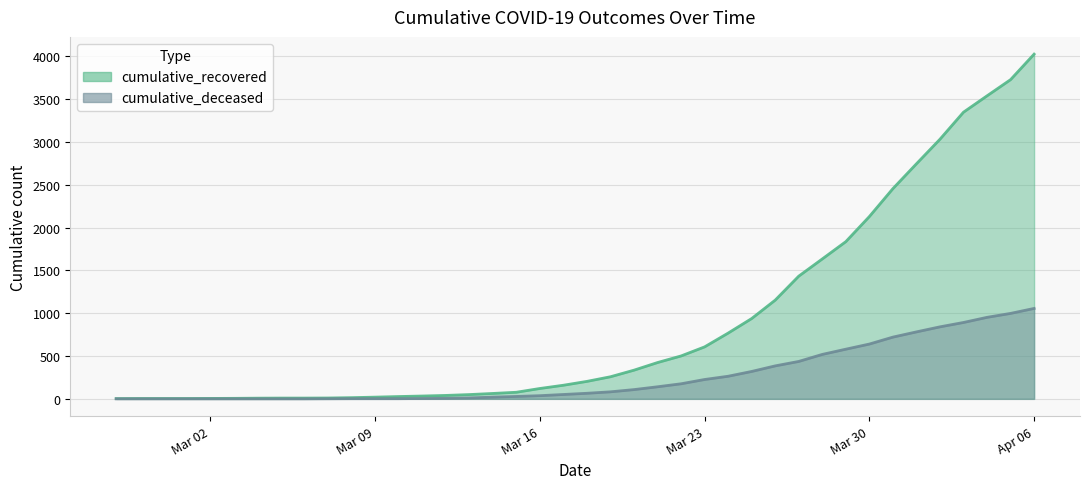

What is the sum of the cumulative_deceased values at 2020-03-17 and 2020-02-29?

51